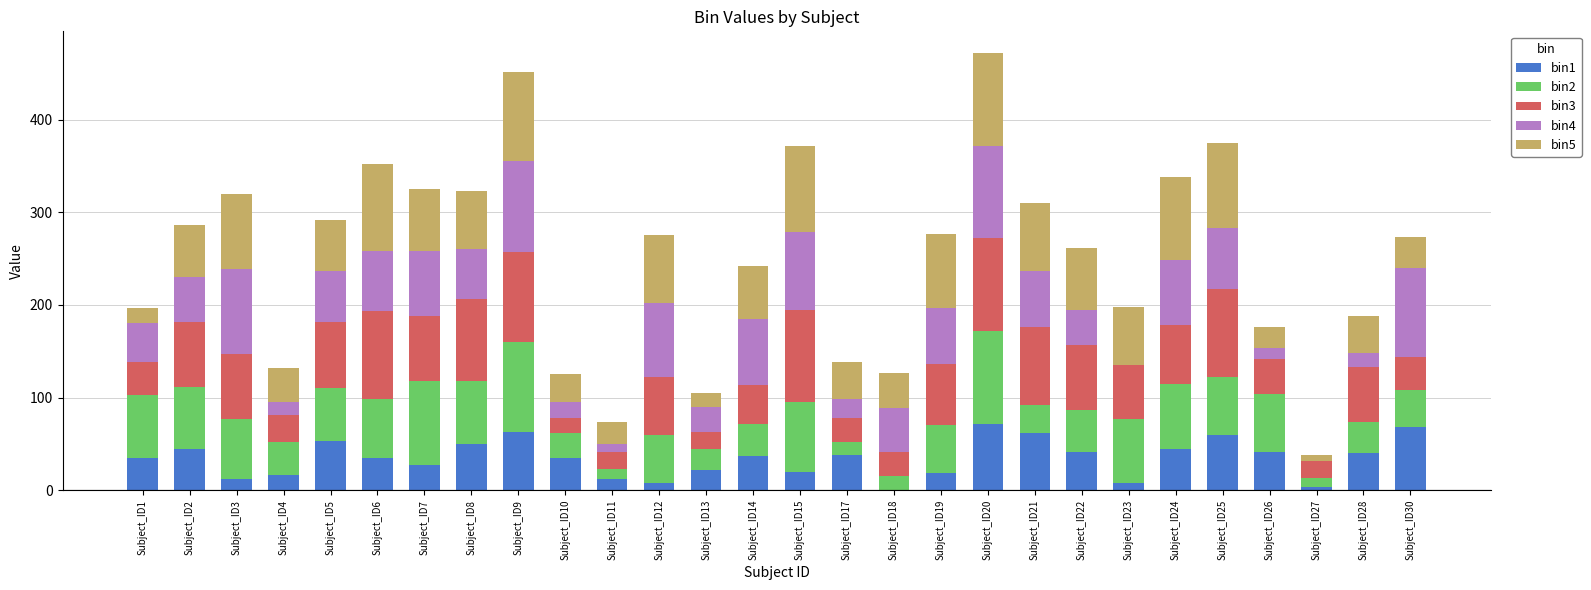

What is the total value across all series at Subject_ID2?

286.7